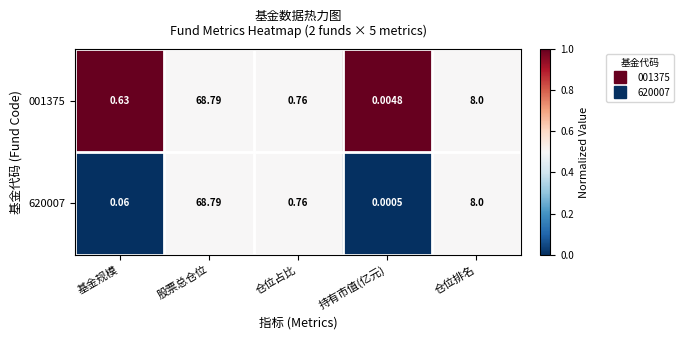

At which label is 620007 closest to 34?

仓位排名